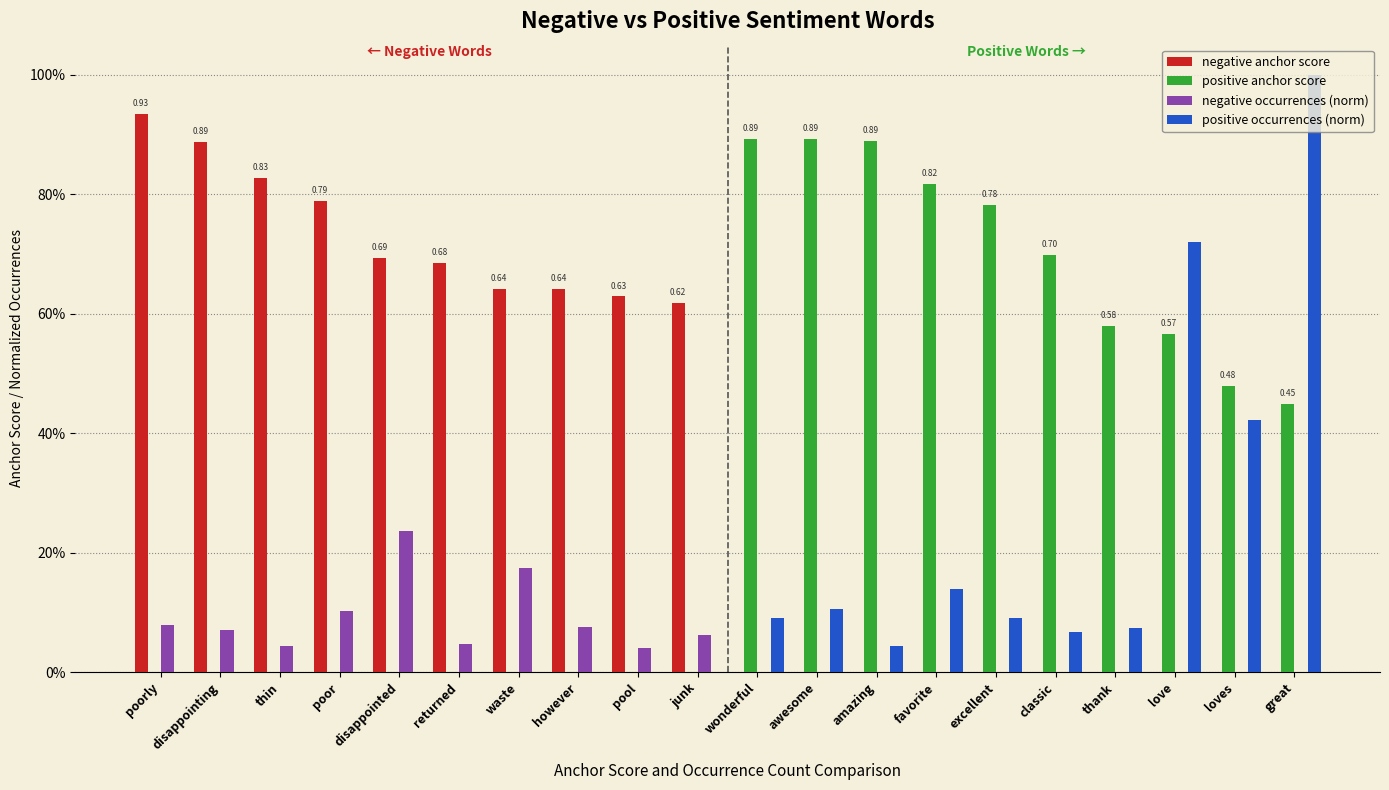

What are all the series names shown in the legend?

negative anchor score, positive anchor score, negative occurrences (norm), positive occurrences (norm)